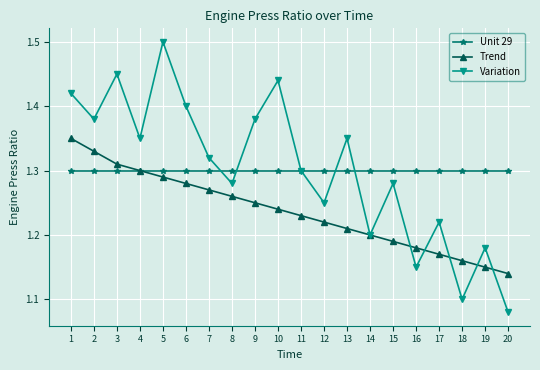

At which label does Variation reach its minimum?

20